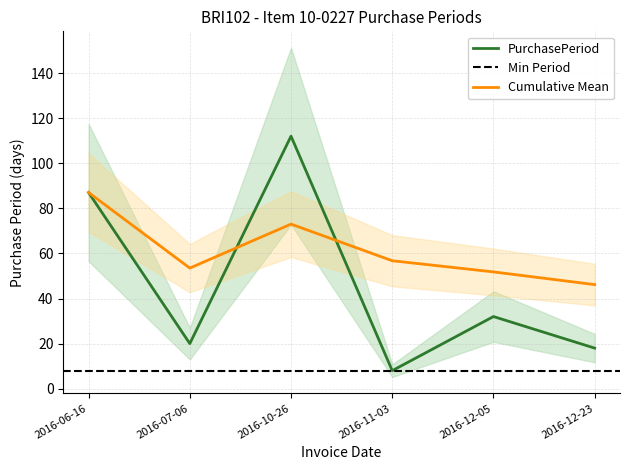

What is the smallest value displayed?

8